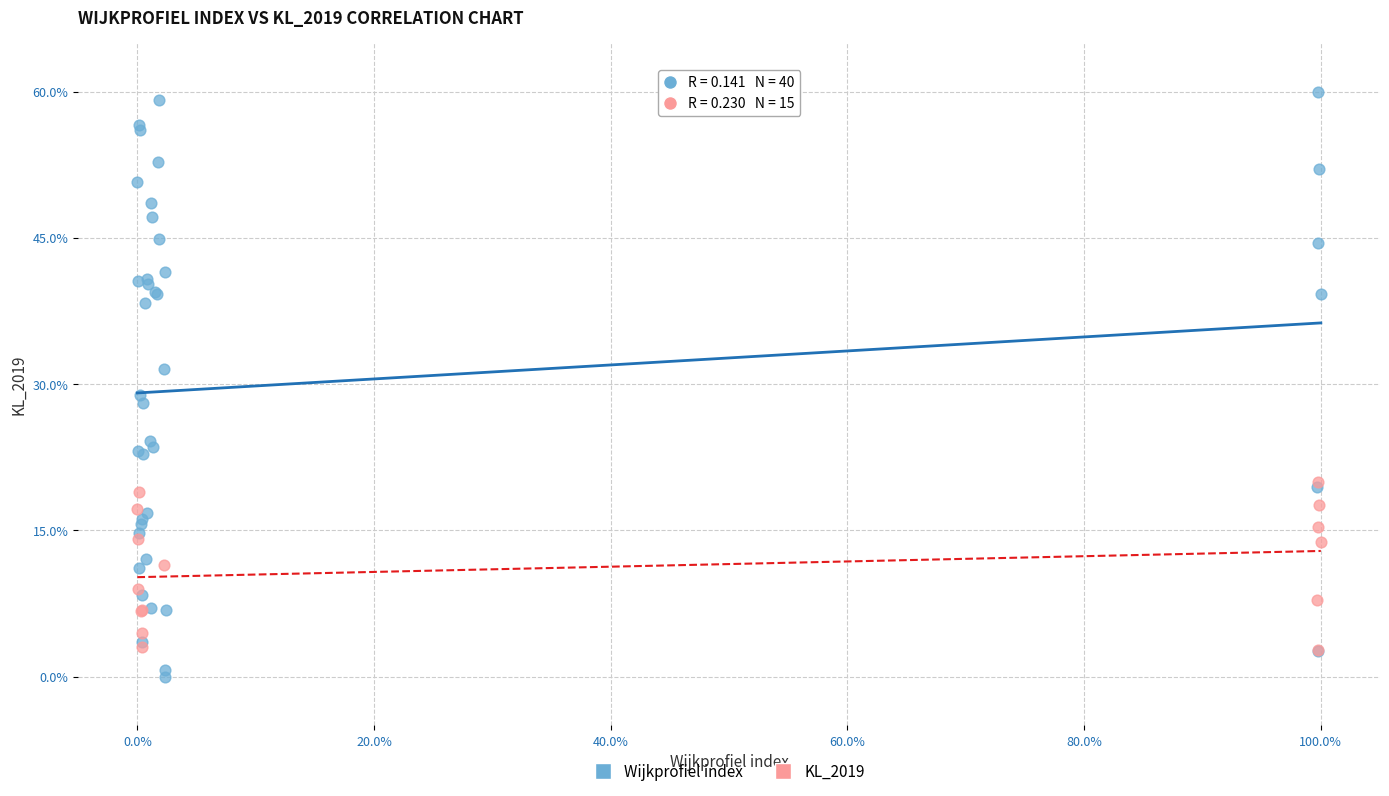

Which series has the largest Y range (max minus min)?

Wijkprofiel index